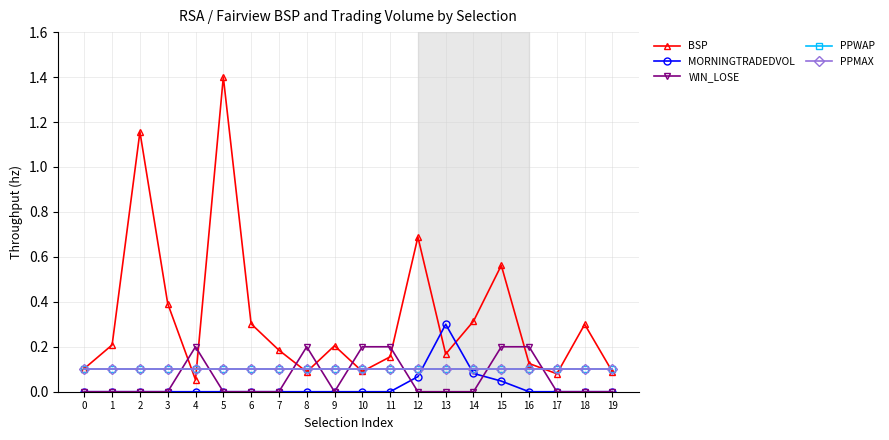

Rank the series at 12 from highest to lowest value.

BSP, PPWAP, PPMAX, MORNINGTRADEDVOL, WIN_LOSE